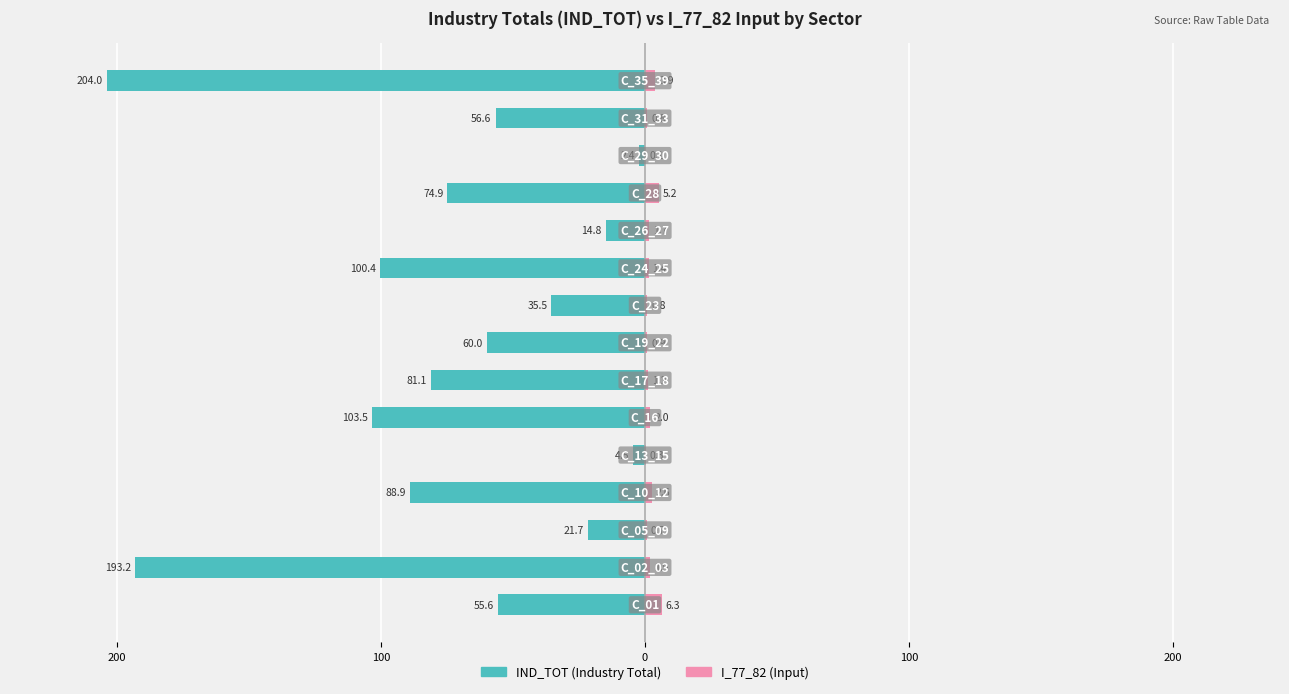

What is the average value of the I_77_82 series?

2.0